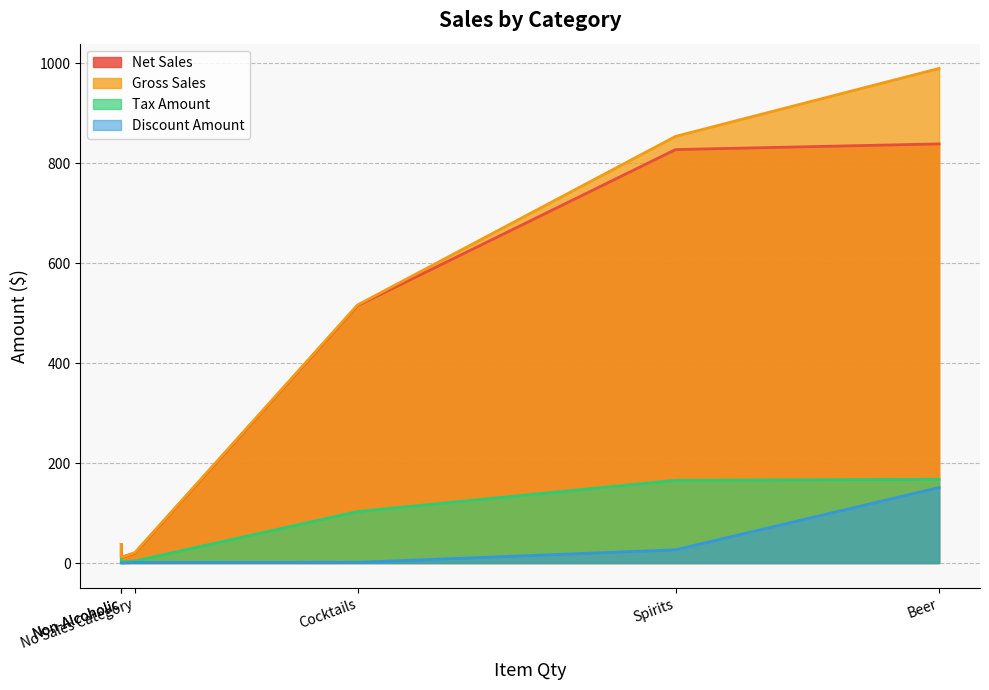

What are all the series names shown in the legend?

Net Sales, Gross Sales, Tax Amount, Discount Amount